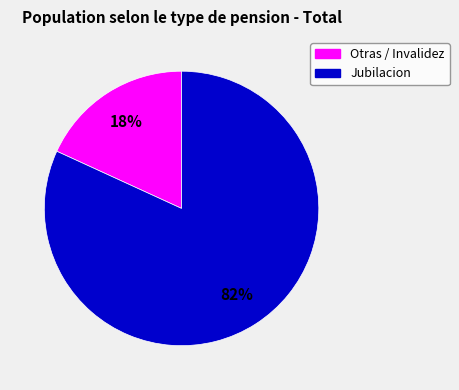

Is there any slice that represents more than half of the pie?

Yes